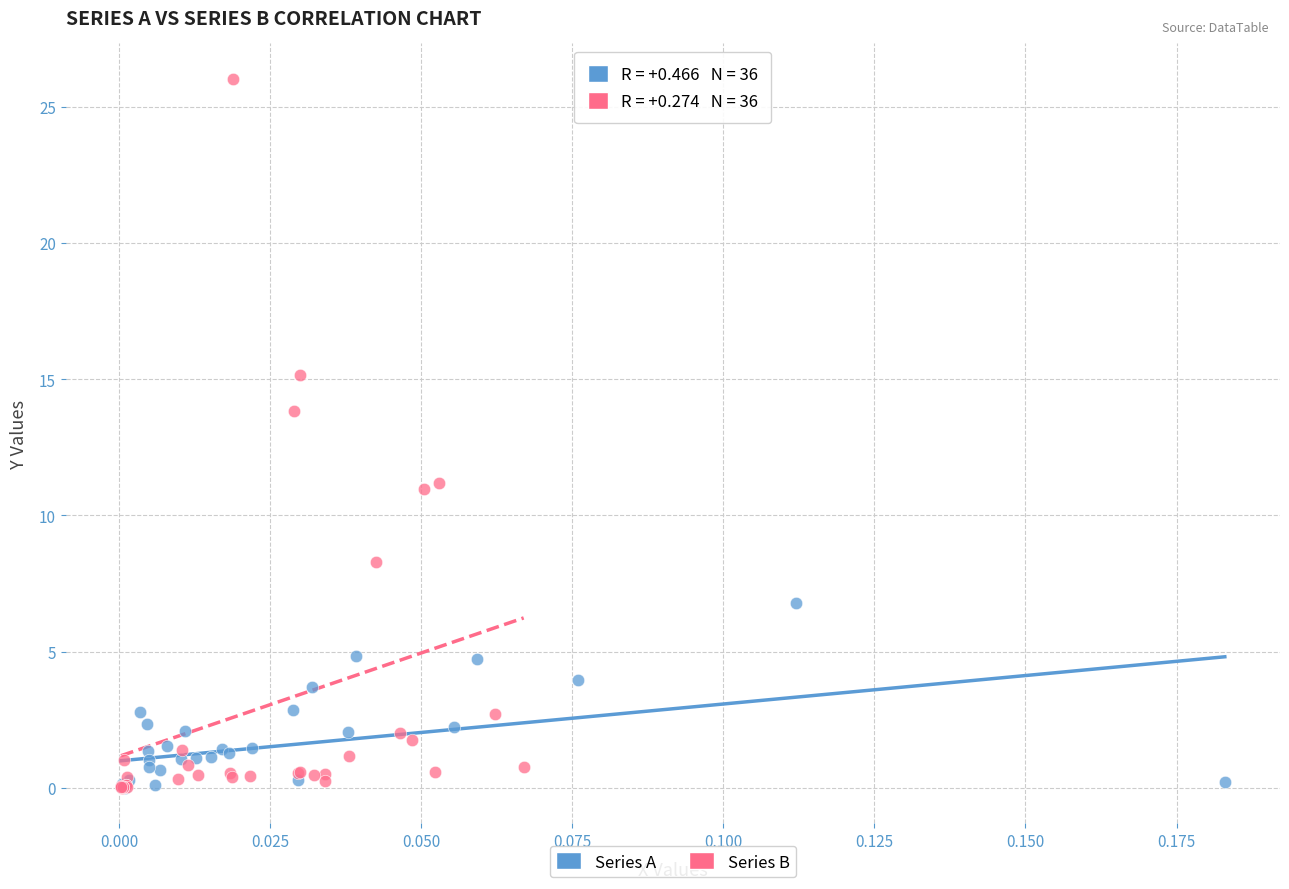

Which series reaches the maximum Y coordinate?

Series B